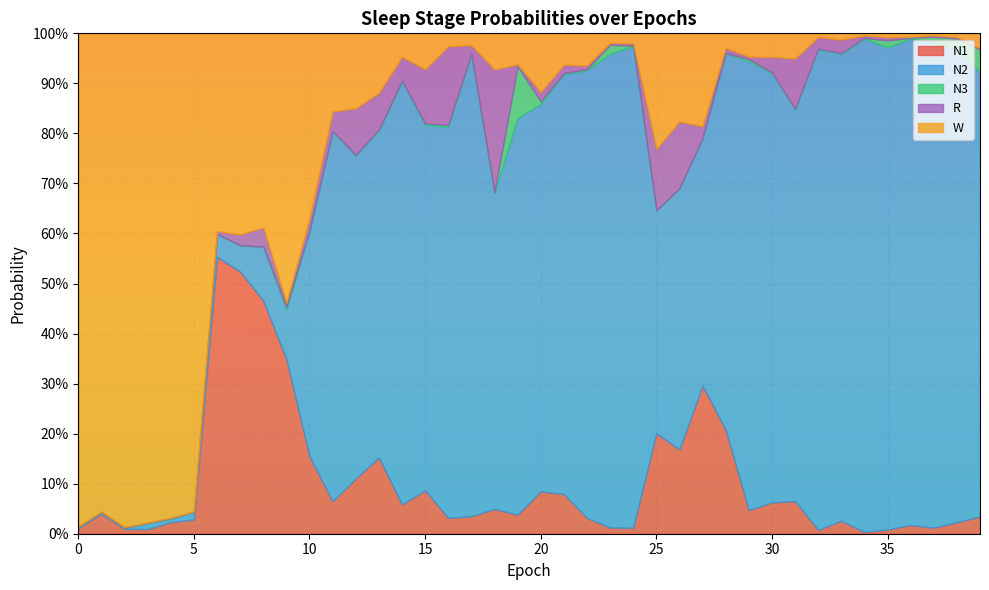

Reading left to right, list all the values displayed in this chart.

N1: 0.0	0.0	0.0	0.0	0.0	0.0	0.6	0.5	0.5	0.3	0.2	0.1	0.1	0.2	0.1	0.1	0.0	0.0	0.0	0.0	0.1	0.1	0.0	0.0	0.0	0.2	0.2	0.3	0.2	0.0	0.1	0.1	0.0	0.0	0.0	0.0	0.0	0.0	0.0	0.0
N2: 0.0	0.0	0.0	0.0	0.0	0.0	0.0	0.1	0.1	0.1	0.4	0.7	0.6	0.7	0.8	0.7	0.8	0.9	0.6	0.8	0.8	0.8	0.9	0.9	1.0	0.4	0.5	0.5	0.8	0.9	0.9	0.8	1.0	0.9	1.0	1.0	1.0	1.0	0.9	0.9
N3: 0.0	0.0	0.0	0.0	0.0	0.0	0.0	0.0	0.0	0.0	0.0	0.0	0.0	0.0	0.0	0.0	0.0	0.0	0.0	0.1	0.0	0.0	0.0	0.0	0.0	0.0	0.0	0.0	0.0	0.0	0.0	0.0	0.0	0.0	0.0	0.0	0.0	0.0	0.0	0.0
R: 0.0	0.0	0.0	0.0	0.0	0.0	0.0	0.0	0.0	0.0	0.0	0.0	0.1	0.1	0.0	0.1	0.2	0.0	0.2	0.0	0.0	0.0	0.0	0.0	0.0	0.1	0.1	0.0	0.0	0.0	0.0	0.1	0.0	0.0	0.0	0.0	0.0	0.0	0.0	0.0
W: 1.0	1.0	1.0	1.0	1.0	1.0	0.4	0.4	0.4	0.5	0.4	0.2	0.1	0.1	0.0	0.1	0.0	0.0	0.1	0.1	0.1	0.1	0.1	0.0	0.0	0.2	0.2	0.2	0.0	0.0	0.0	0.1	0.0	0.0	0.0	0.0	0.0	0.0	0.0	0.0